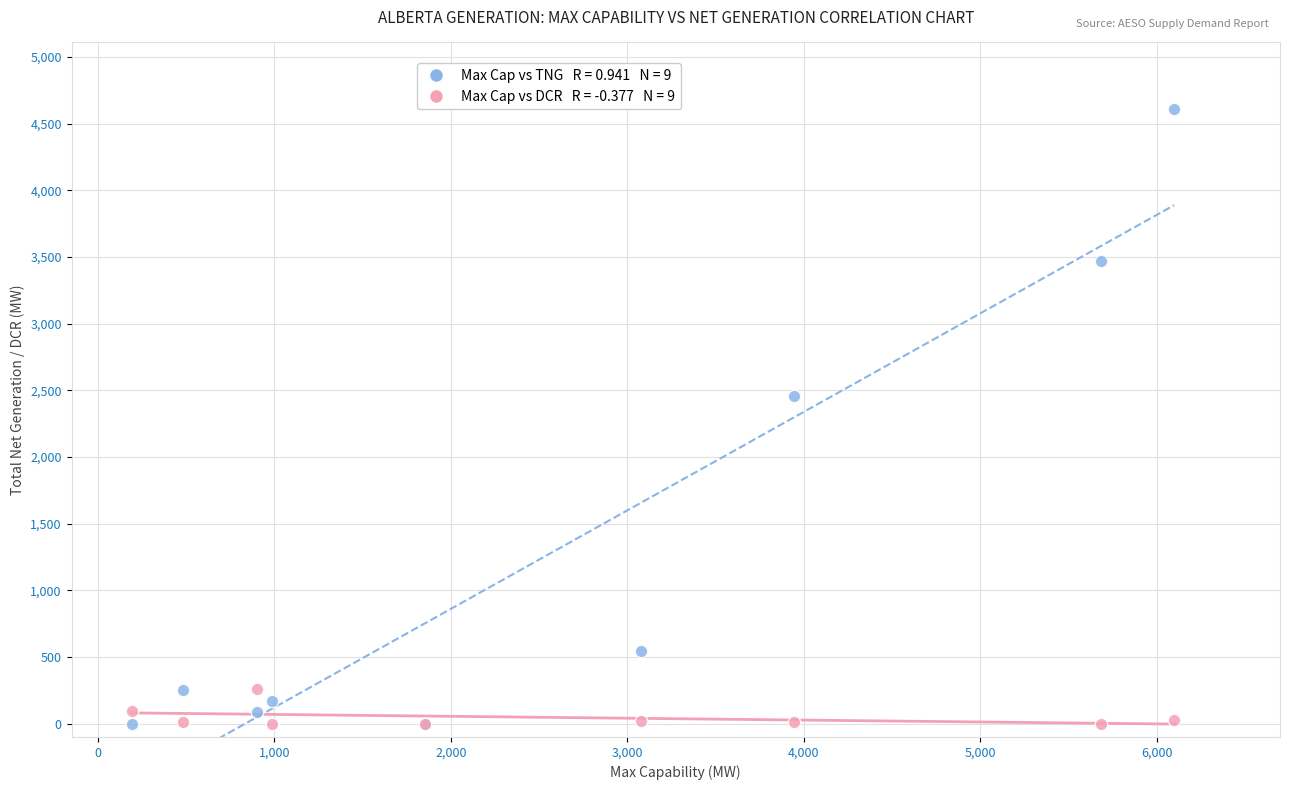

Across all series, what Y value is closest to 2304?

2454